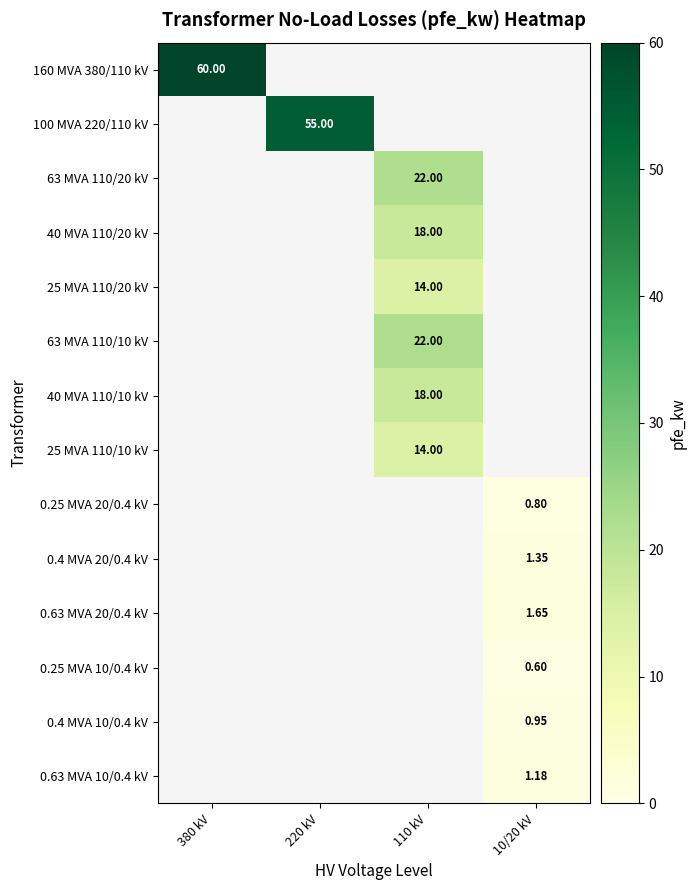

Is it true that 25 MVA 110/10 kV equals 19.7 at 110 kV?

False